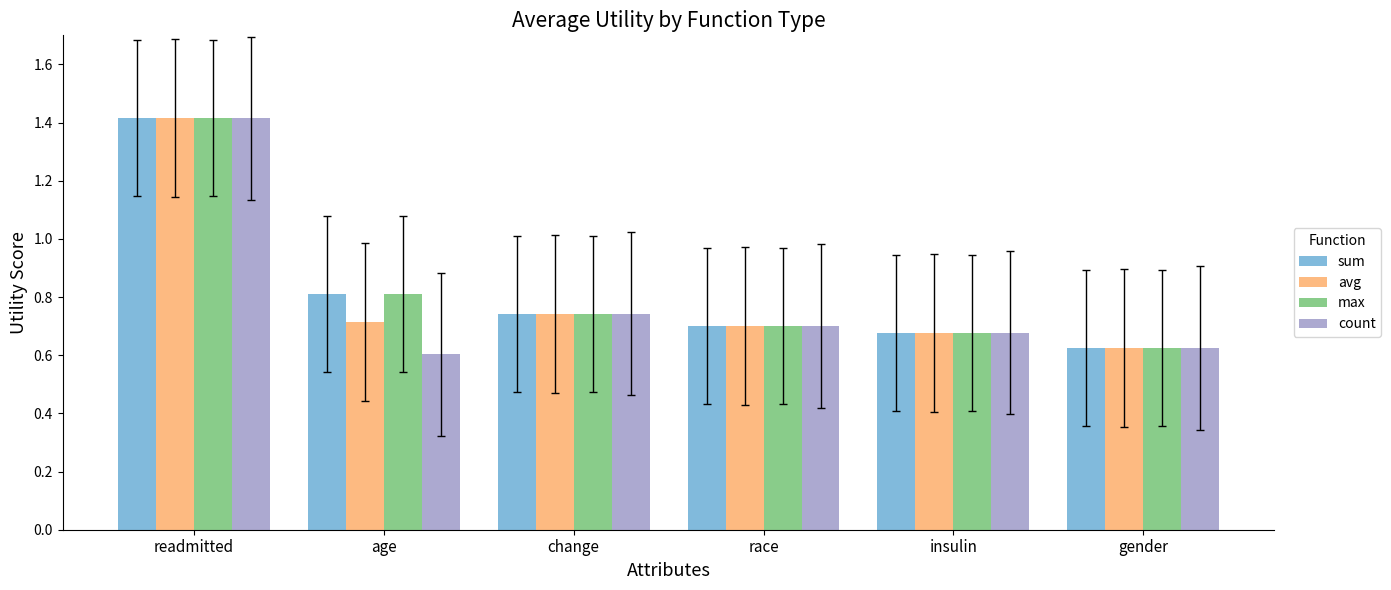

At how many categories does at least one series exceed 0?

6